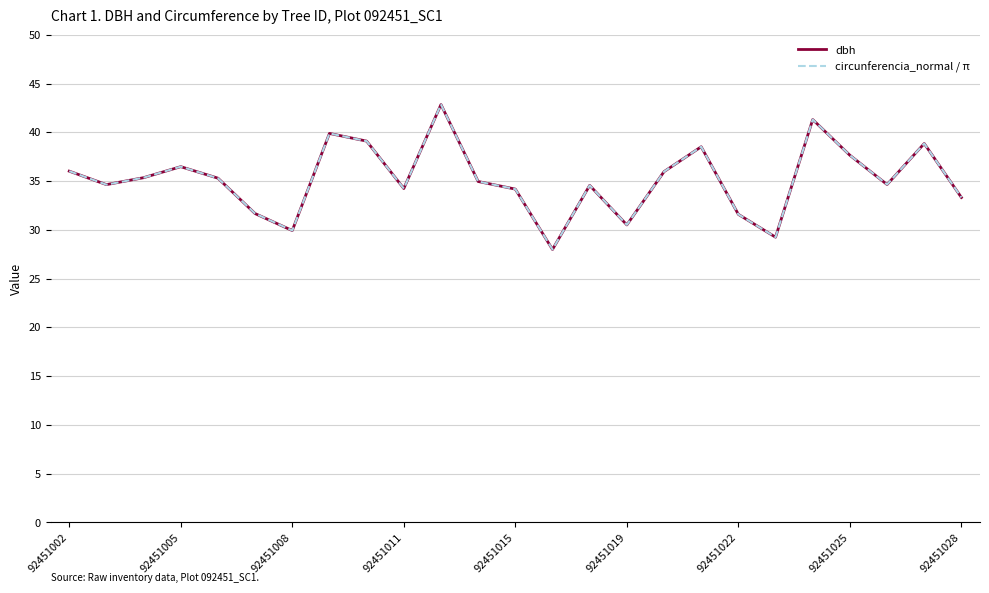

Which series has the widest spread of values?

dbh